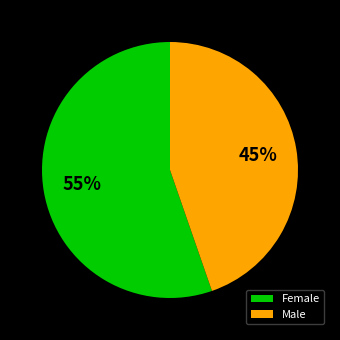

To the nearest percent, what percentage of the pie is Male?

45%